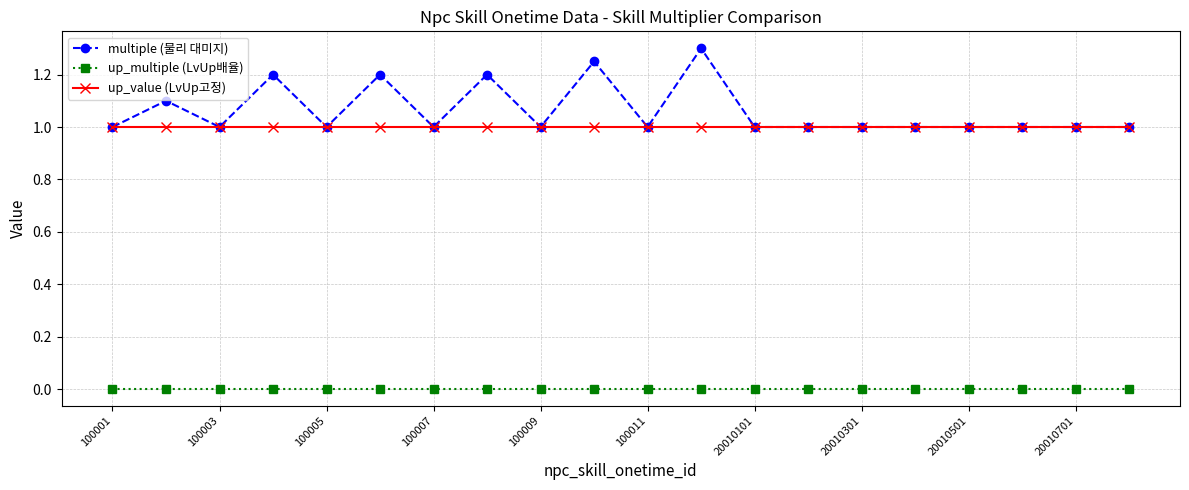

True or false: up_multiple (LvUp배율) and multiple (물리 대미지) cross at least once.

False